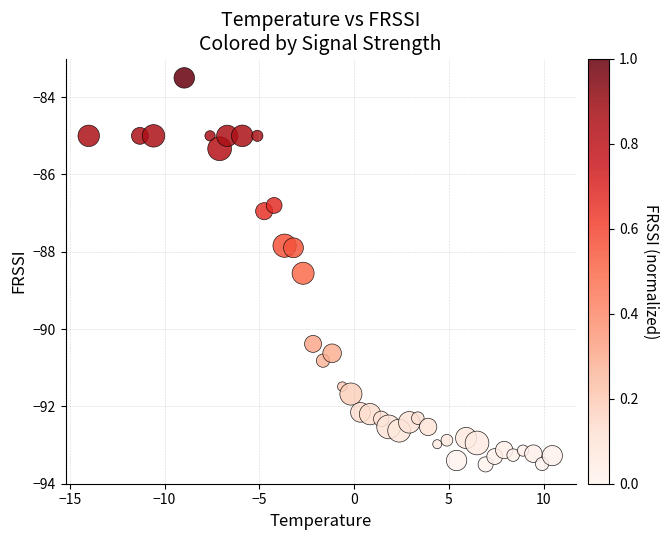

What is the range of X values (max minus min)?

24.5